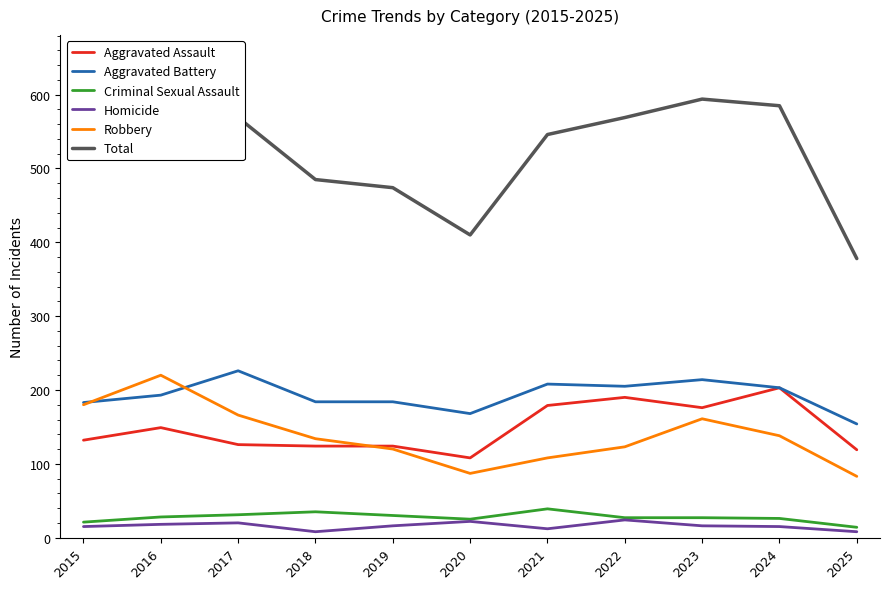

Reading left to right, transcribe all the data shown in this chart.

Aggravated Assault: 132	149	126	124	124	108	179	190	176	203	119
Aggravated Battery: 183	193	226	184	184	168	208	205	214	203	154
Criminal Sexual Assault: 21	28	31	35	30	25	39	27	27	26	14
Homicide: 15	18	20	8	16	22	12	24	16	15	8
Robbery: 180	220	166	134	120	87	108	123	161	138	83
Total: 531	608	569	485	474	410	546	569	594	585	378